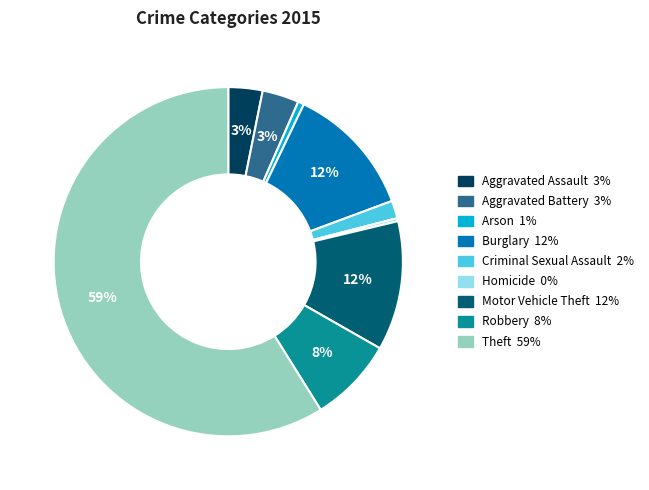

Is it true that Criminal Sexual Assault is 14% of the pie?

False